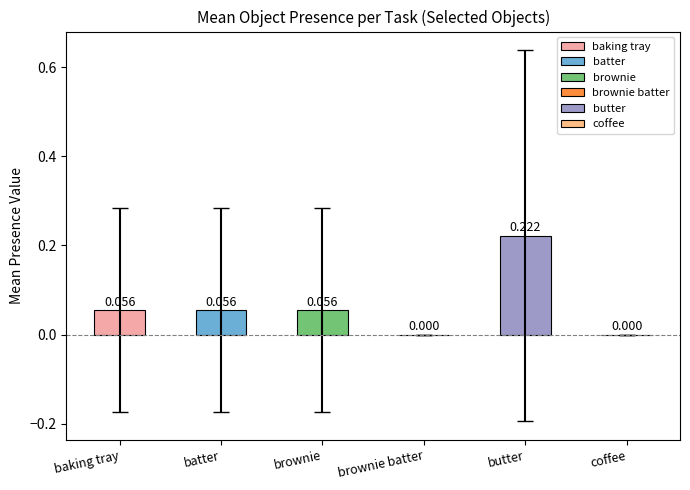

Between baking tray and brownie batter, which is larger?

baking tray